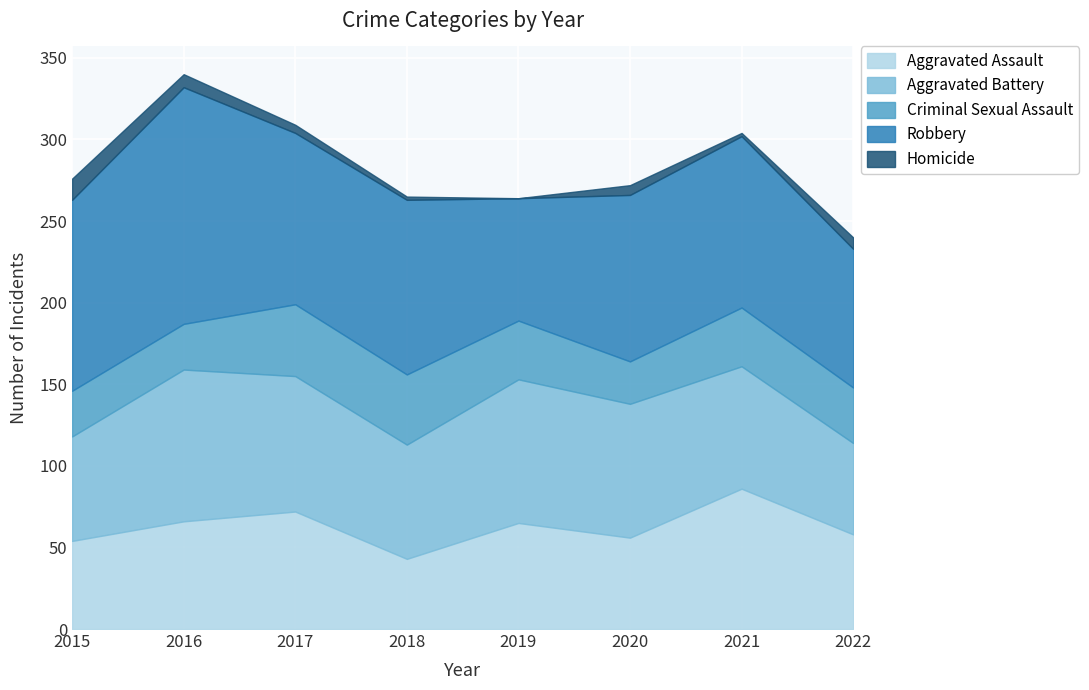

Between 2017 and 2018, which series saw the biggest shift?

Aggravated Assault